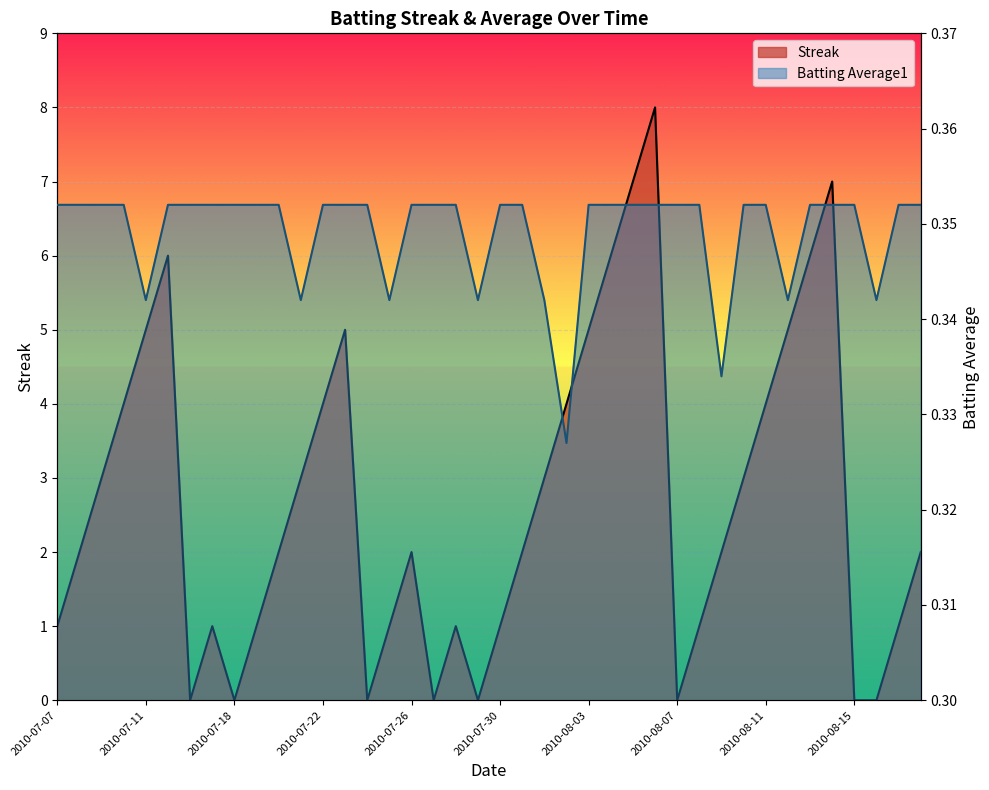

Where is Batting Average1 nearest to the value 0?

2010-08-02